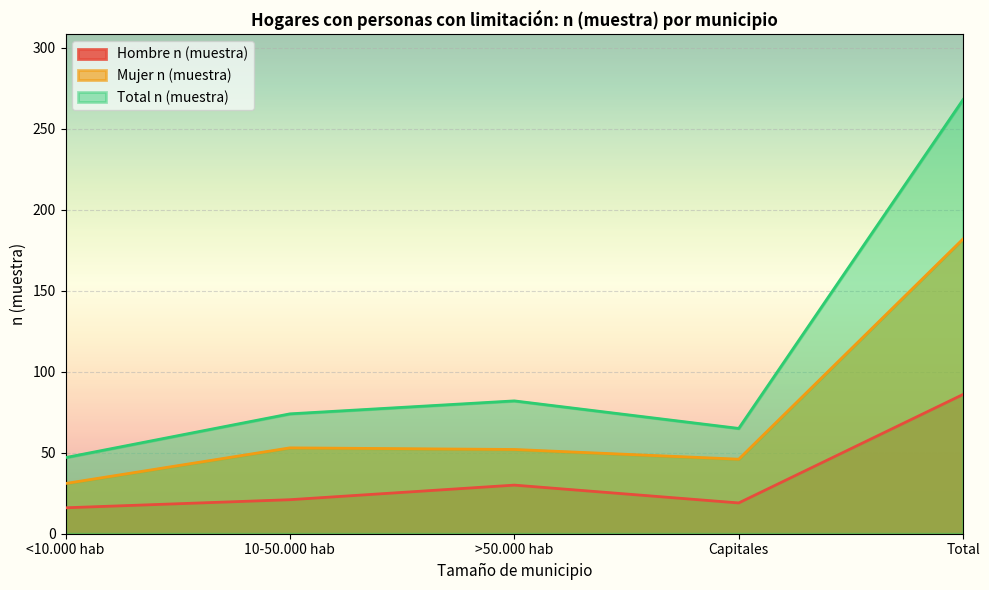

At how many categories does at least one series exceed 155?

1